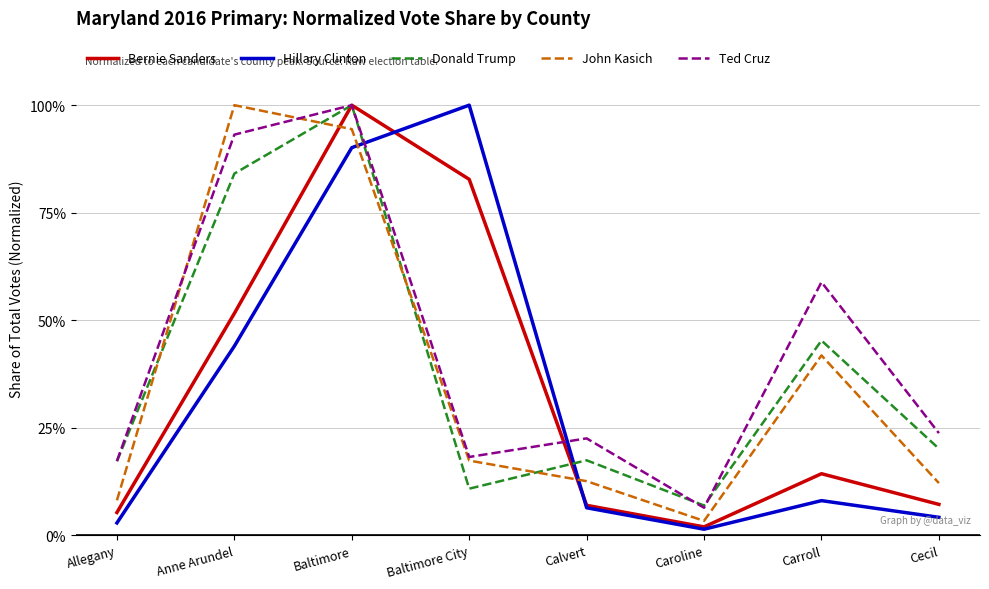

What are all the series names shown in the legend?

Bernie Sanders, Hillary Clinton, Donald Trump, John Kasich, Ted Cruz